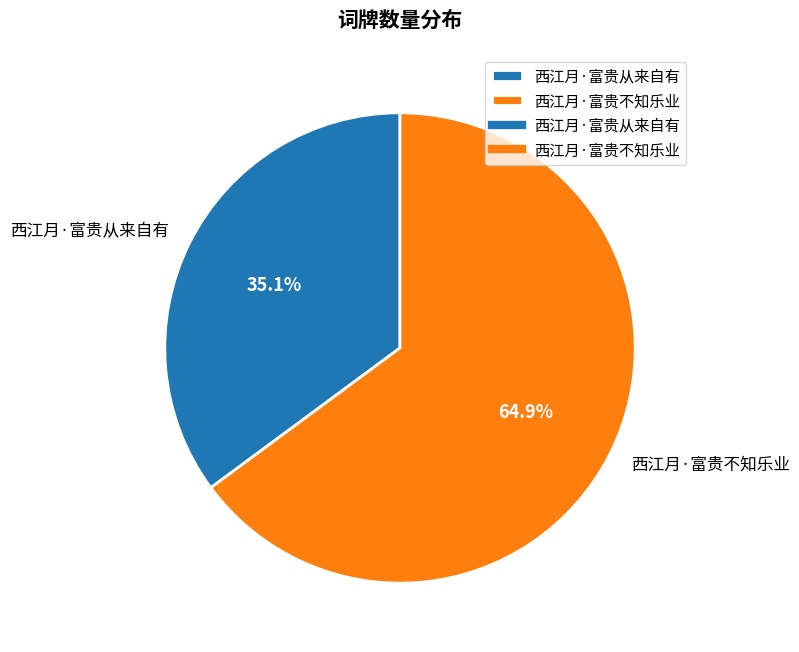

What is the total percentage of 西江月·富贵从来自有 and 西江月·富贵不知乐业?

100.0%